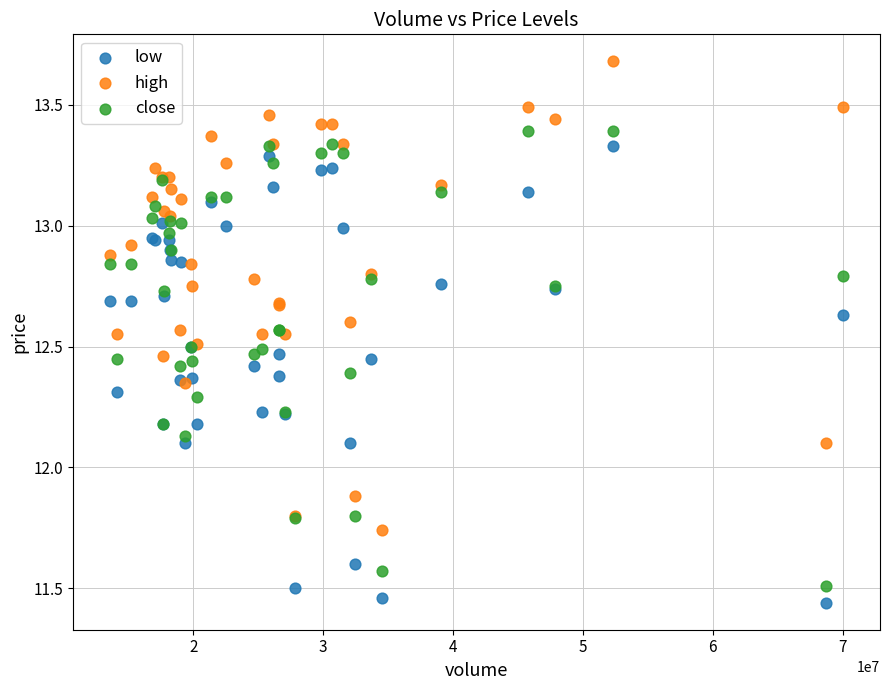

Which series has the widest spread of Y values?

high